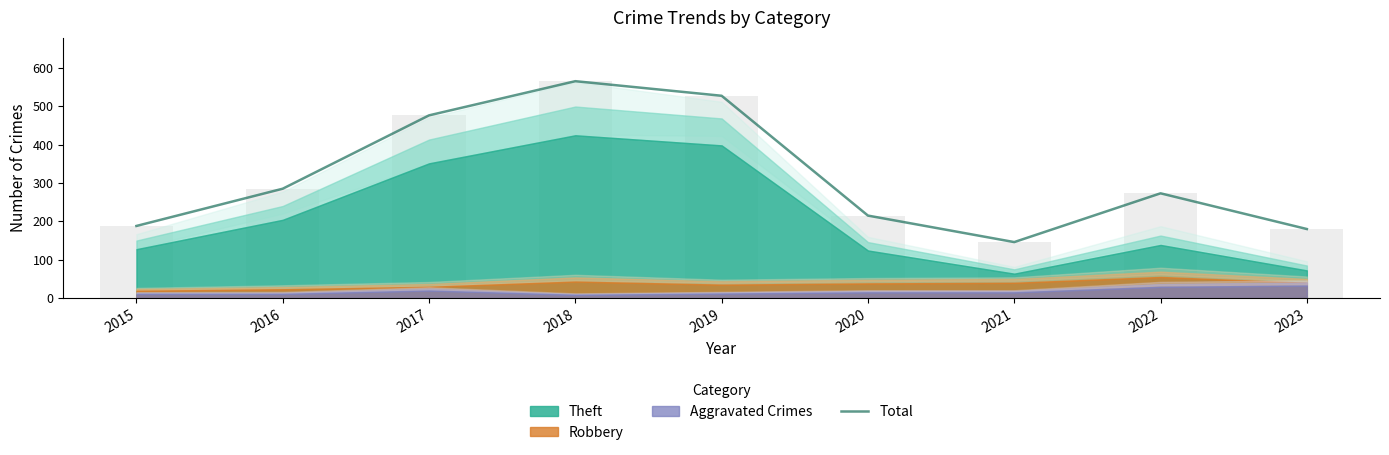

Reading left to right, transcribe all the data shown in this chart.

188	285	476	565	527	215	146	273	180